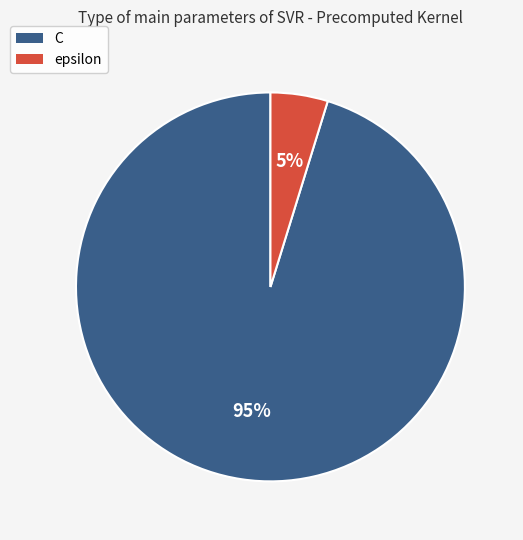

Which slice represents more than half of the pie?

C